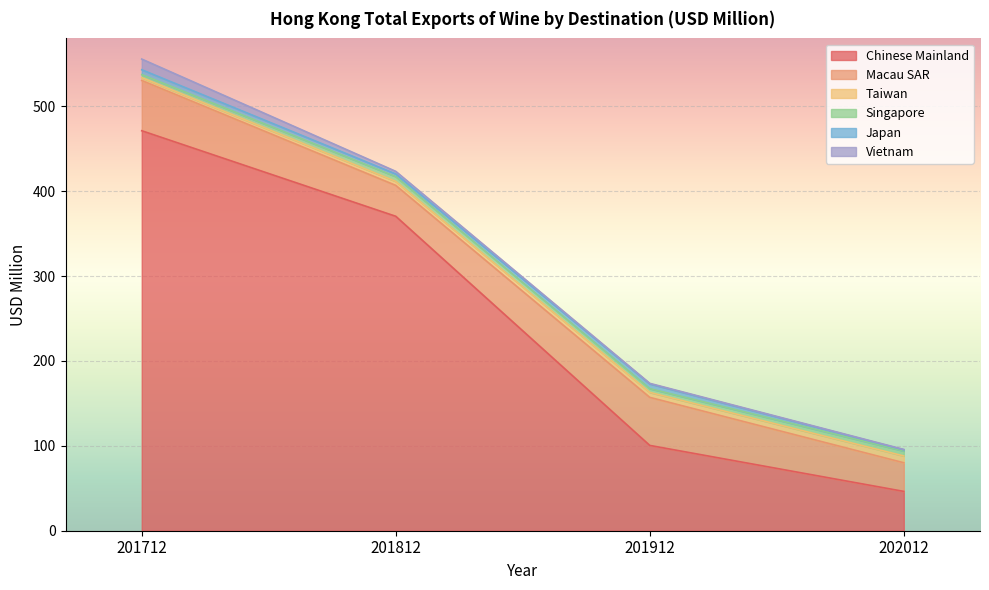

Which has a higher value, 201912 or 201712?

201712